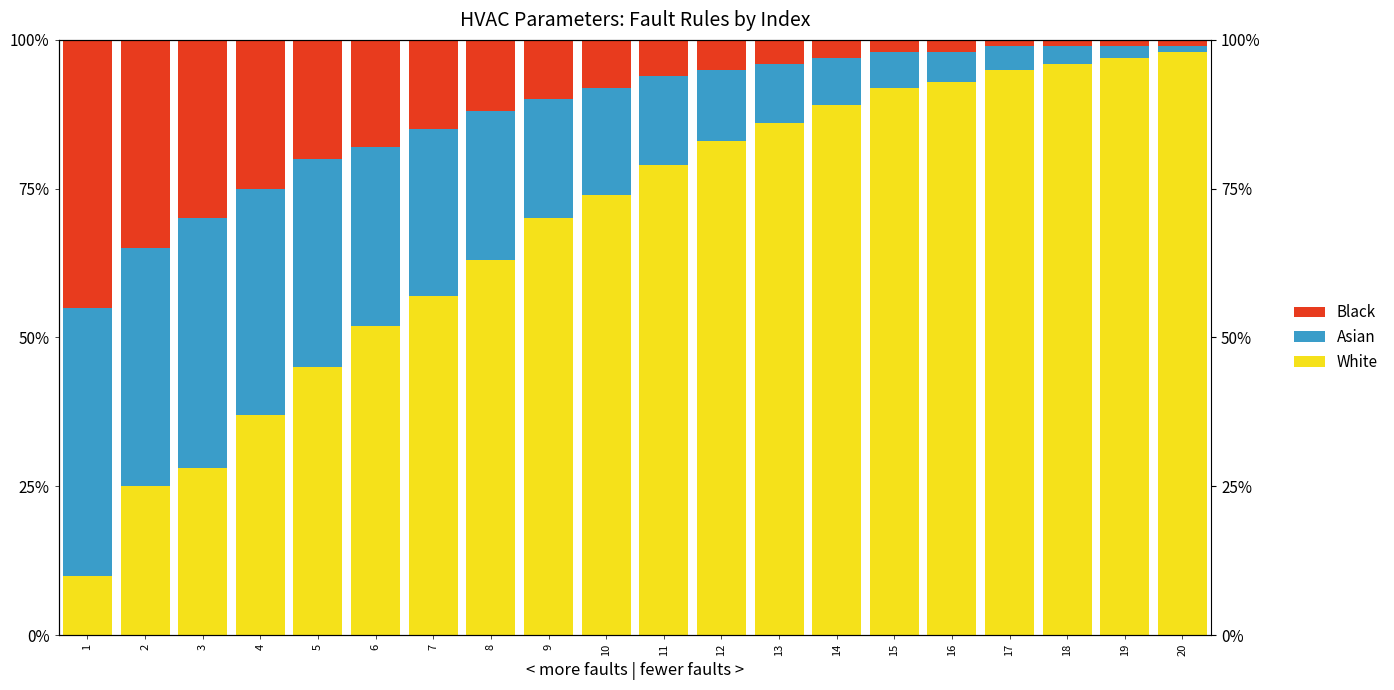

What are all the series names shown in the legend?

White, Asian, Black